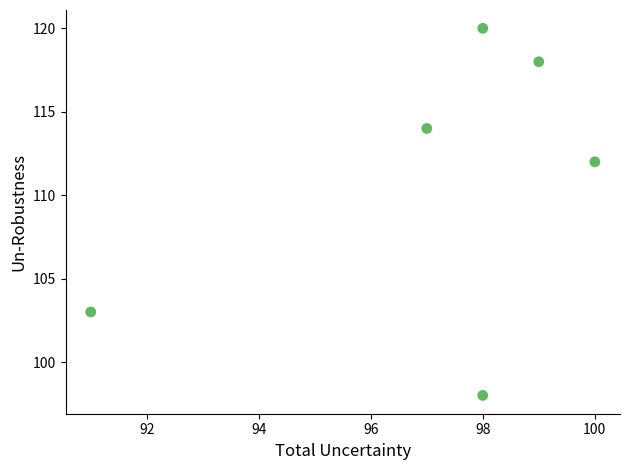

What Y value in the scatter plot is closest to 109?

112